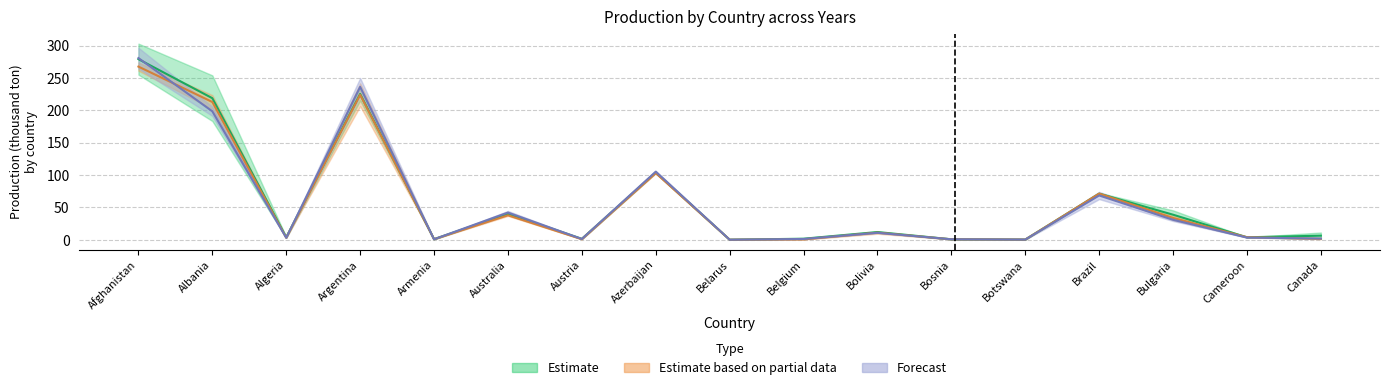

What is the sum of all yr0 values?

984.7